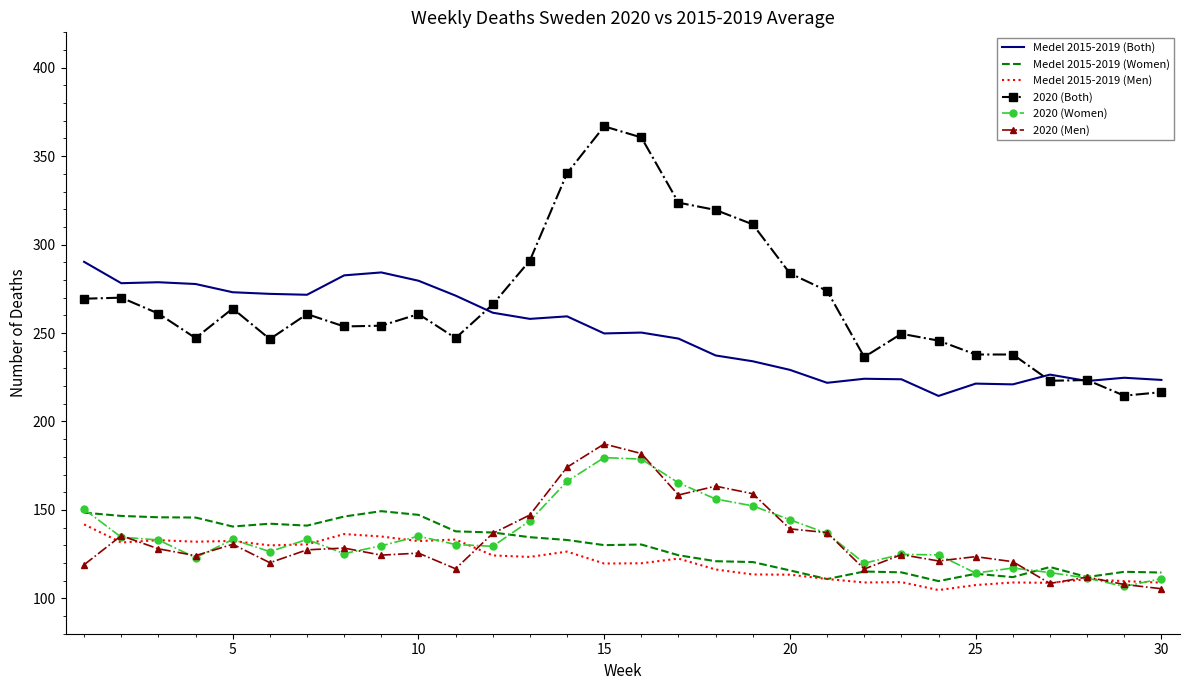

What are all the series names shown in the legend?

Medel 2015-2019 (Both), Medel 2015-2019 (Women), Medel 2015-2019 (Men), 2020 (Both), 2020 (Women), 2020 (Men)